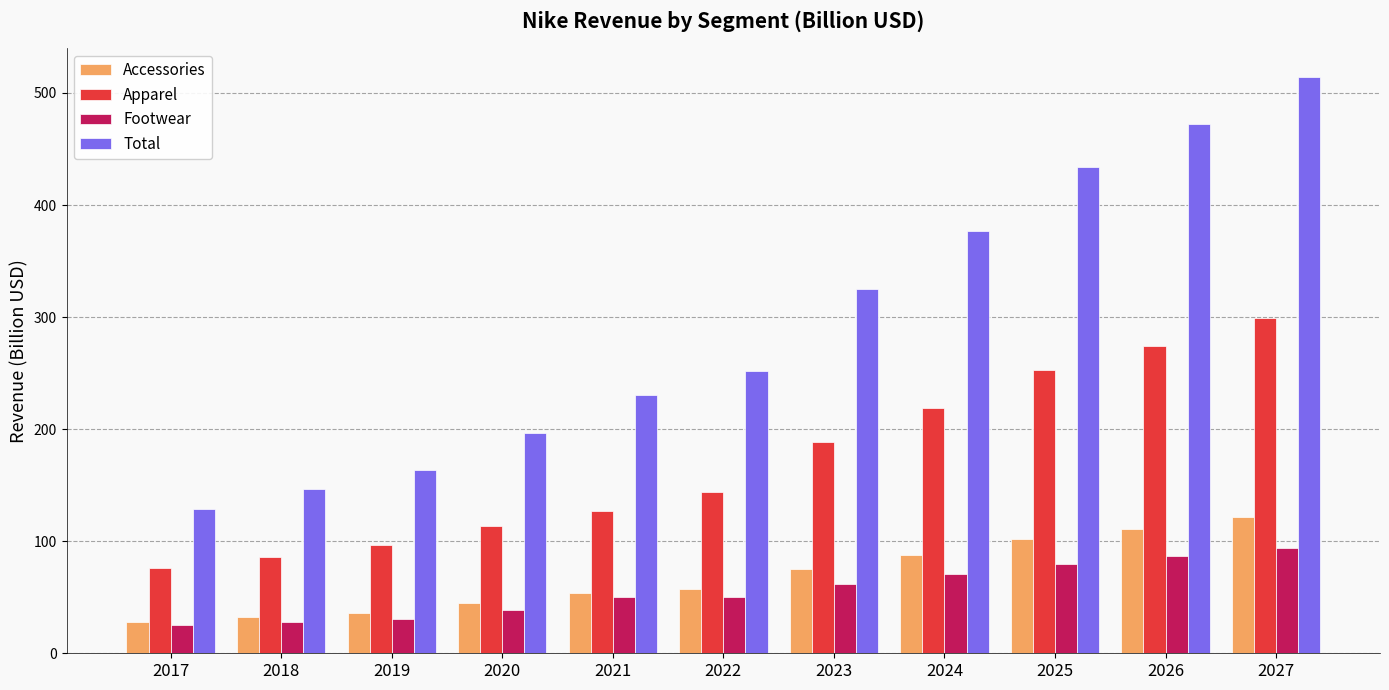

Count the number of categories in the chart.

11